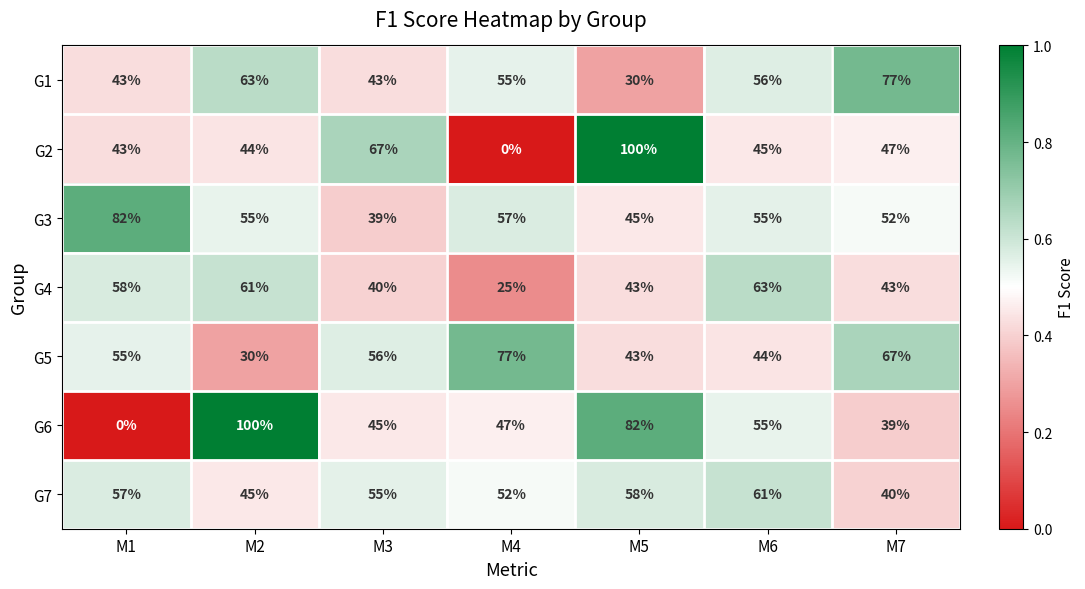

What is the sum of all G2 values?

346